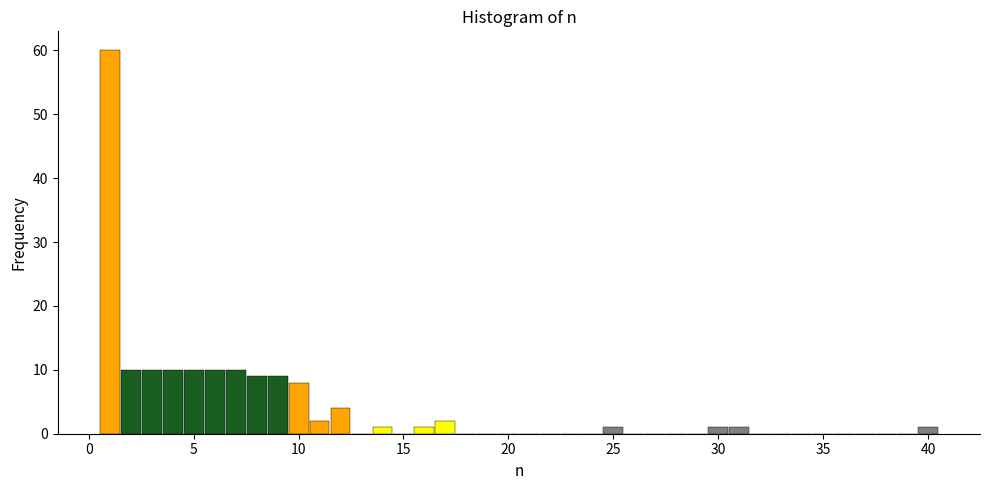

Around what value on the x-axis is the tallest bar? Give the approximate position of its centre, as read against the axis.

1.0